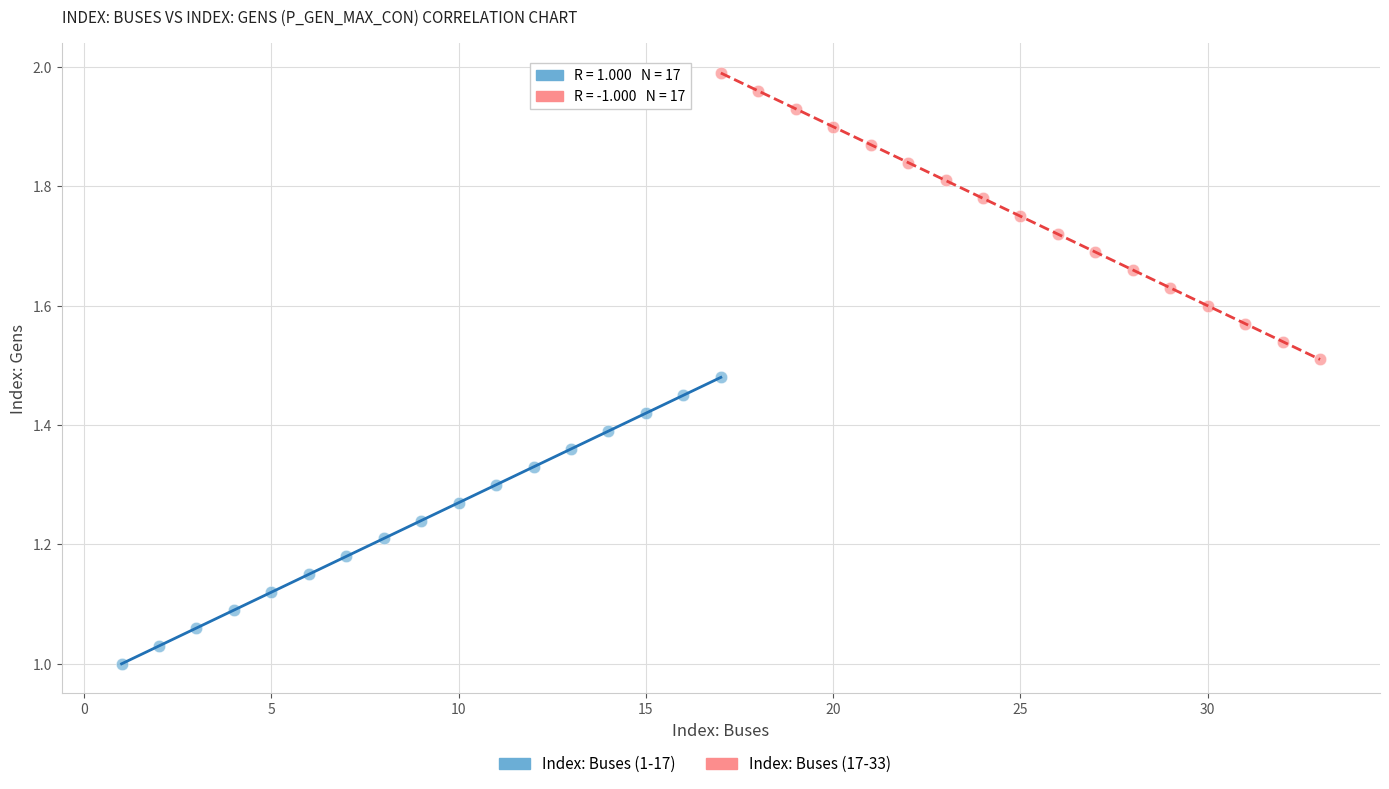

Which series reaches the maximum Y coordinate?

Index: Buses (17-33)